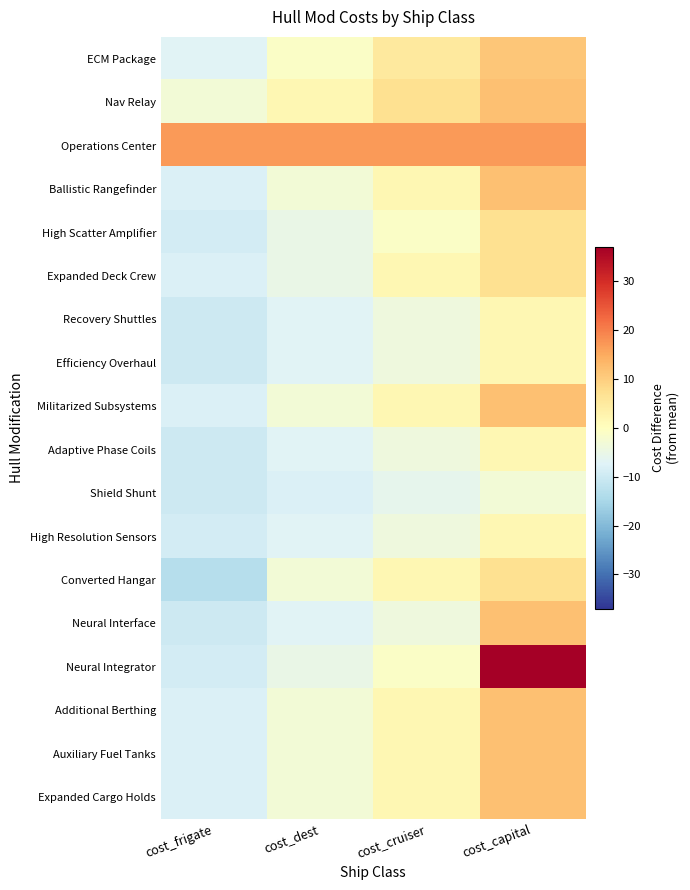

Reading left to right, list all the values displayed in this chart.

ECM Package: cost_frigate=-7.0	cost_dest=-1.0	cost_cruiser=5.0	cost_capital=11.0
Nav Relay: cost_frigate=-3.0	cost_dest=2.0	cost_cruiser=7.0	cost_capital=12.0
Operations Center: cost_frigate=17.0	cost_dest=17.0	cost_cruiser=17.0	cost_capital=17.0
Ballistic Rangefinder: cost_frigate=-8.0	cost_dest=-3.0	cost_cruiser=2.0	cost_capital=12.0
High Scatter Amplifier: cost_frigate=-9.0	cost_dest=-5.0	cost_cruiser=-1.0	cost_capital=7.0
Expanded Deck Crew: cost_frigate=-8.0	cost_dest=-5.0	cost_cruiser=2.0	cost_capital=7.0
Recovery Shuttles: cost_frigate=-10.0	cost_dest=-7.0	cost_cruiser=-4.0	cost_capital=2.0
Efficiency Overhaul: cost_frigate=-10.0	cost_dest=-7.0	cost_cruiser=-4.0	cost_capital=2.0
Militarized Subsystems: cost_frigate=-8.0	cost_dest=-3.0	cost_cruiser=2.0	cost_capital=12.0
Adaptive Phase Coils: cost_frigate=-10.0	cost_dest=-7.0	cost_cruiser=-4.0	cost_capital=2.0
Shield Shunt: cost_frigate=-10.0	cost_dest=-8.0	cost_cruiser=-6.0	cost_capital=-3.0
High Resolution Sensors: cost_frigate=-9.0	cost_dest=-7.0	cost_cruiser=-4.0	cost_capital=2.0
Converted Hangar: cost_frigate=-13.0	cost_dest=-3.0	cost_cruiser=2.0	cost_capital=7.0
Neural Interface: cost_frigate=-10.0	cost_dest=-7.0	cost_cruiser=-4.0	cost_capital=12.0
Neural Integrator: cost_frigate=-9.0	cost_dest=-5.0	cost_cruiser=-1.0	cost_capital=37.0
Additional Berthing: cost_frigate=-8.0	cost_dest=-3.0	cost_cruiser=2.0	cost_capital=12.0
Auxiliary Fuel Tanks: cost_frigate=-8.0	cost_dest=-3.0	cost_cruiser=2.0	cost_capital=12.0
Expanded Cargo Holds: cost_frigate=-8.0	cost_dest=-3.0	cost_cruiser=2.0	cost_capital=12.0